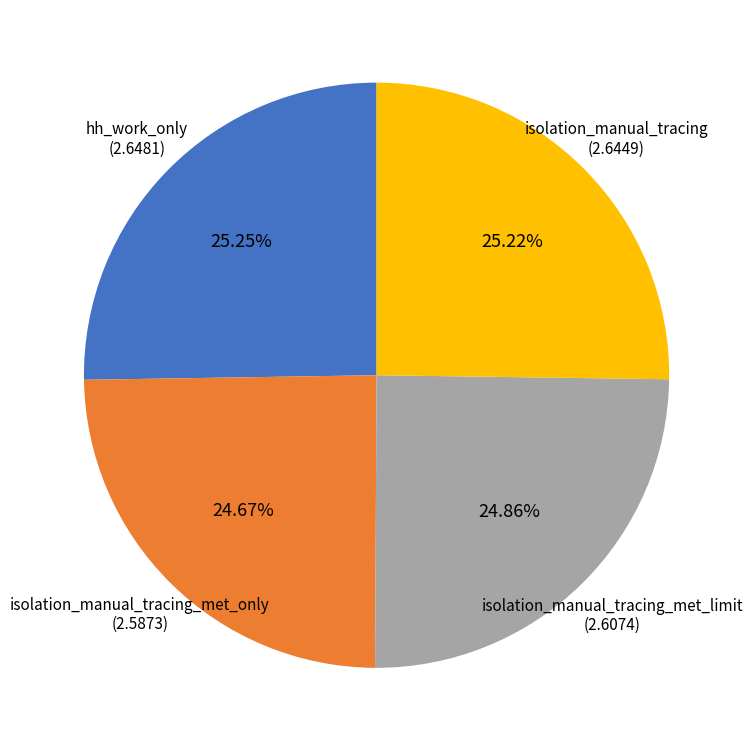

Is there a majority slice in this chart?

No